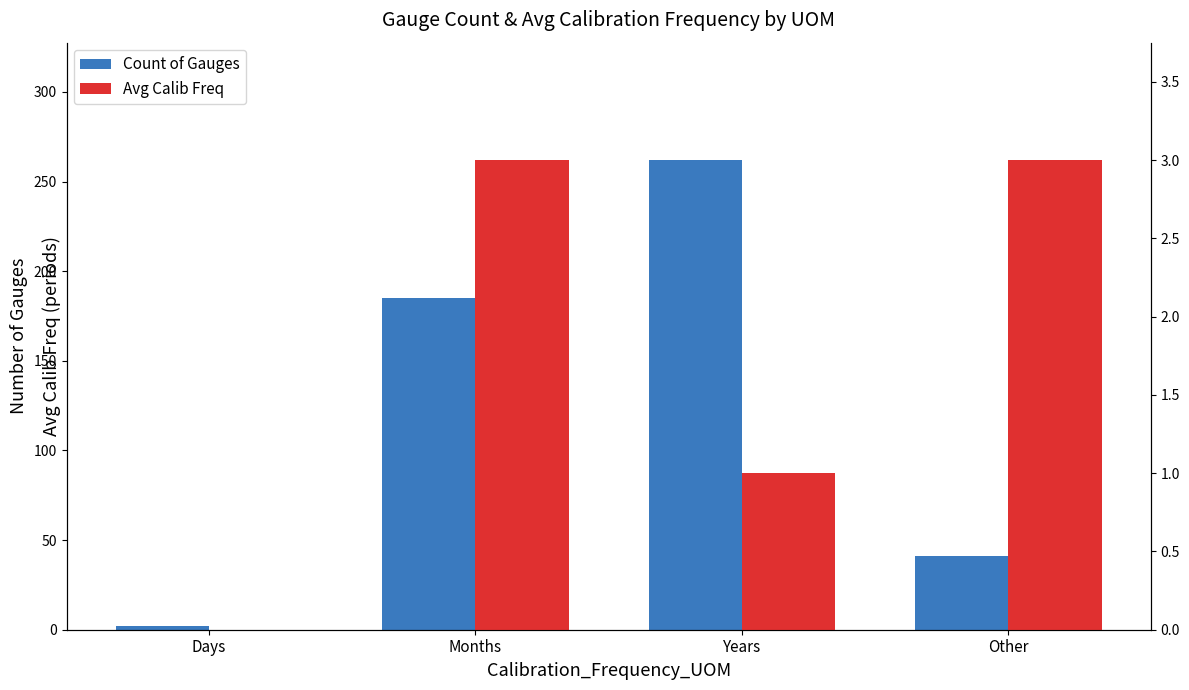

What are all the series names shown in the legend?

Count of Gauges, Avg Calib Freq